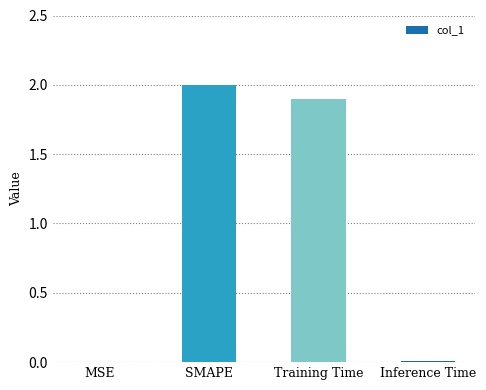

How many distinct data groups are displayed?

1